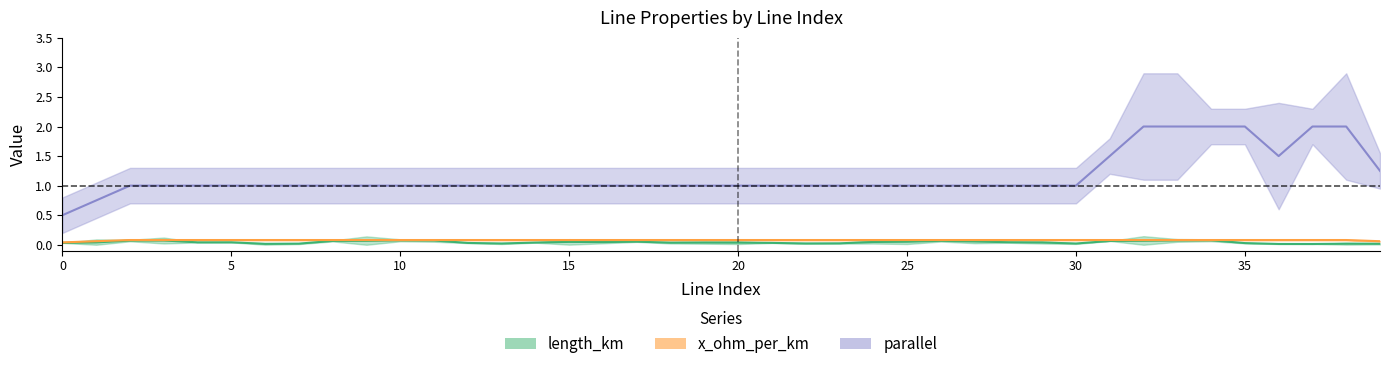

What is the difference between the maximum and minimum values in the length_km series?

0.2